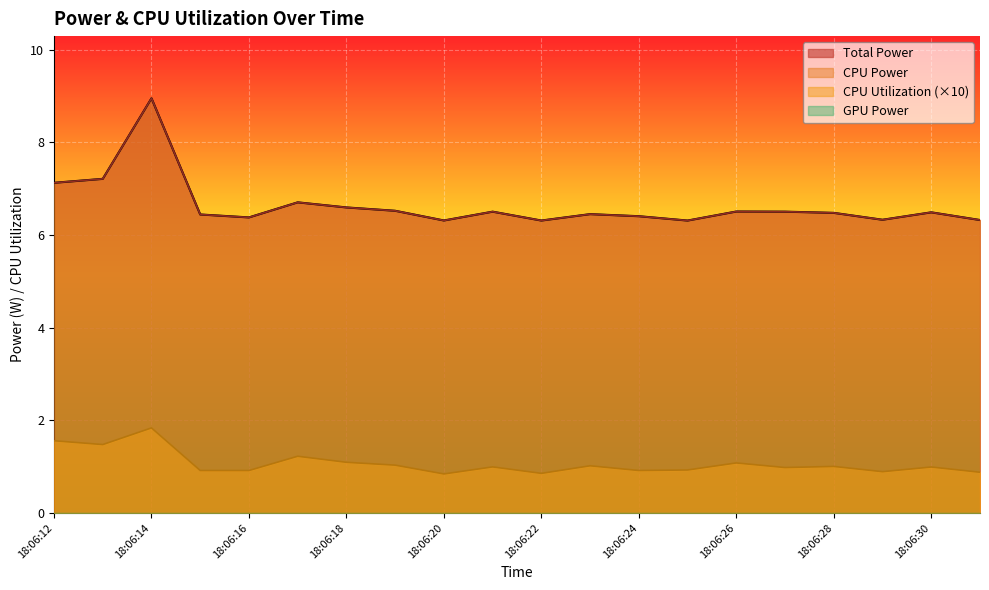

Reading left to right, list all the values displayed in this chart.

Total Power: 18:06:12=7.1	18:06:13=7.2	18:06:14=9.0	18:06:15=6.4	18:06:16=6.4	18:06:17=6.7	18:06:18=6.6	18:06:19=6.5	18:06:20=6.3	18:06:21=6.5	18:06:22=6.3	18:06:23=6.5	18:06:24=6.4	18:06:25=6.3	18:06:26=6.5	18:06:27=6.5	18:06:28=6.5	18:06:29=6.3	18:06:30=6.5	18:06:31=6.3
CPU Power: 18:06:12=7.1	18:06:13=7.2	18:06:14=9.0	18:06:15=6.4	18:06:16=6.4	18:06:17=6.7	18:06:18=6.6	18:06:19=6.5	18:06:20=6.3	18:06:21=6.5	18:06:22=6.3	18:06:23=6.5	18:06:24=6.4	18:06:25=6.3	18:06:26=6.5	18:06:27=6.5	18:06:28=6.5	18:06:29=6.3	18:06:30=6.5	18:06:31=6.3
CPU Utilization: 18:06:12=1.6	18:06:13=1.5	18:06:14=1.8	18:06:15=0.9	18:06:16=0.9	18:06:17=1.2	18:06:18=1.1	18:06:19=1.0	18:06:20=0.8	18:06:21=1.0	18:06:22=0.9	18:06:23=1.0	18:06:24=0.9	18:06:25=0.9	18:06:26=1.1	18:06:27=1.0	18:06:28=1.0	18:06:29=0.9	18:06:30=1.0	18:06:31=0.9